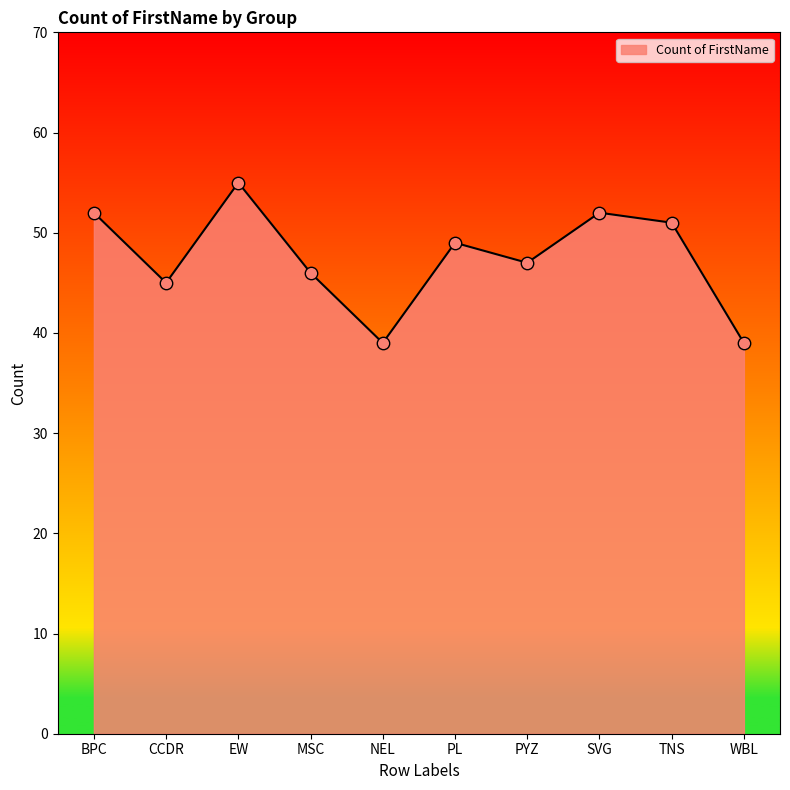

What is the ratio of the value at NEL to the value at WBL?

1.0